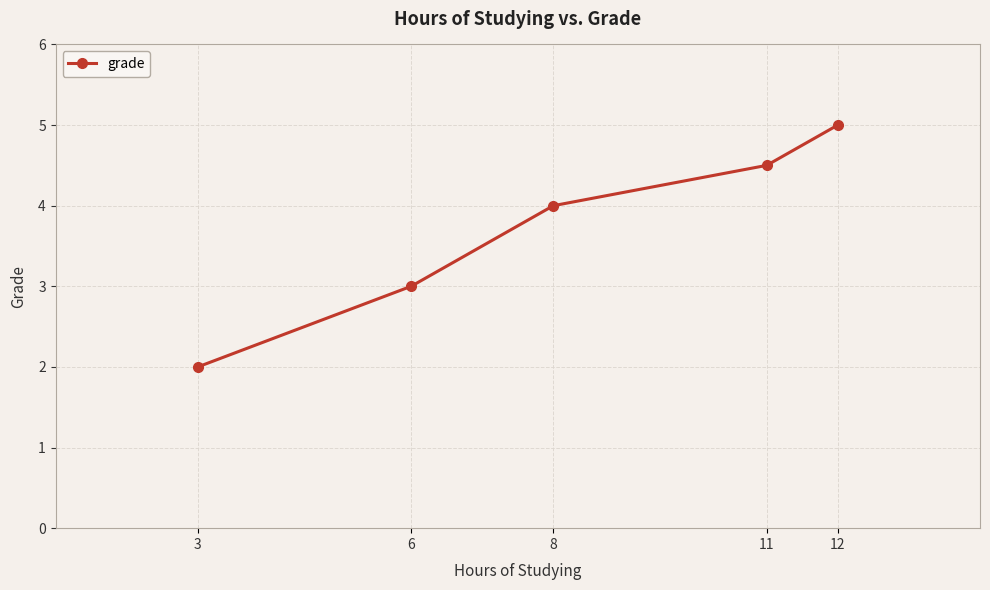

How many data points are less than 4?

2